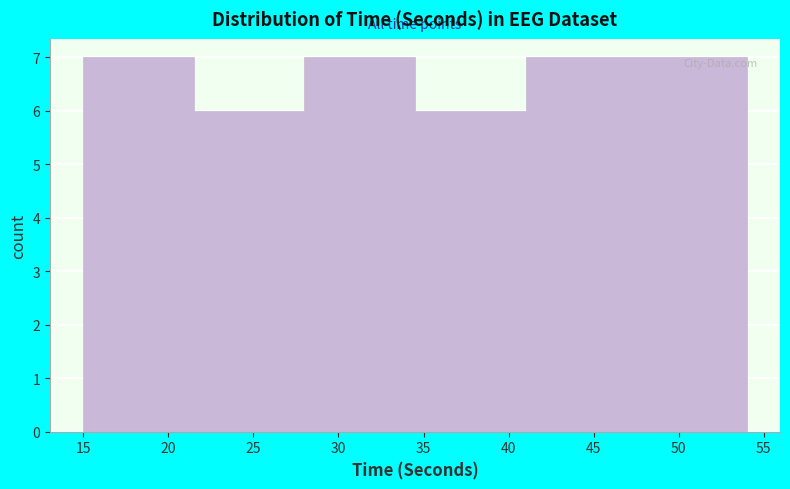

How tall is the bar that spans 47.5 to 54.0 on the x-axis? The values are not printed on the chart, so give them approximately, as read against the axis.

7